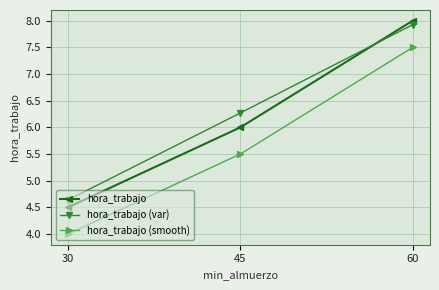

List the labels in order of hora_trabajo (smooth) value, largest first.

60, 45, 30